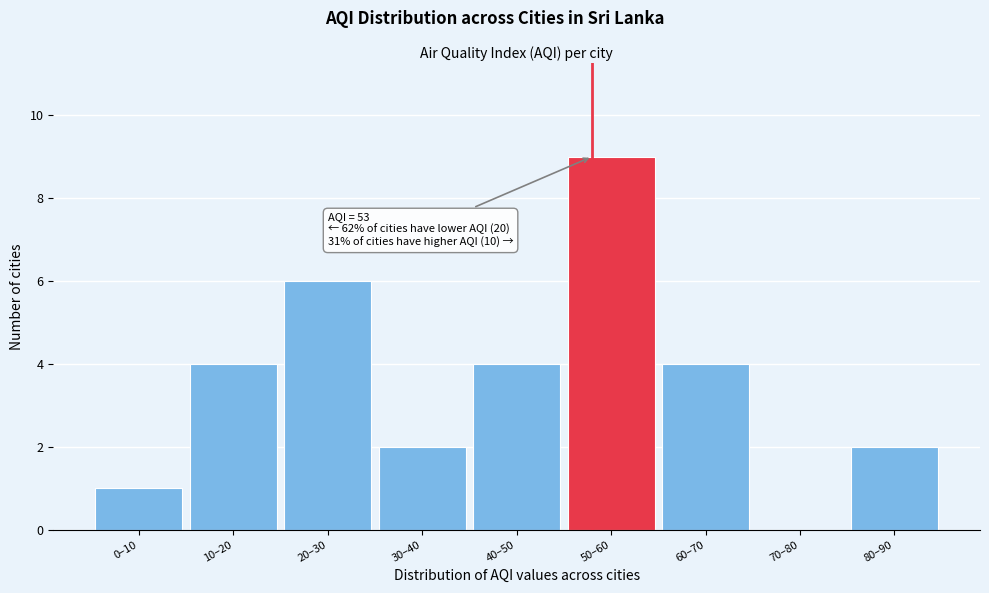

Reading right to left, transcribe all the data shown in this chart.

80–90=2	70–80=0	60–70=4	50–60=9	40–50=4	30–40=2	20–30=6	10–20=4	0–10=1